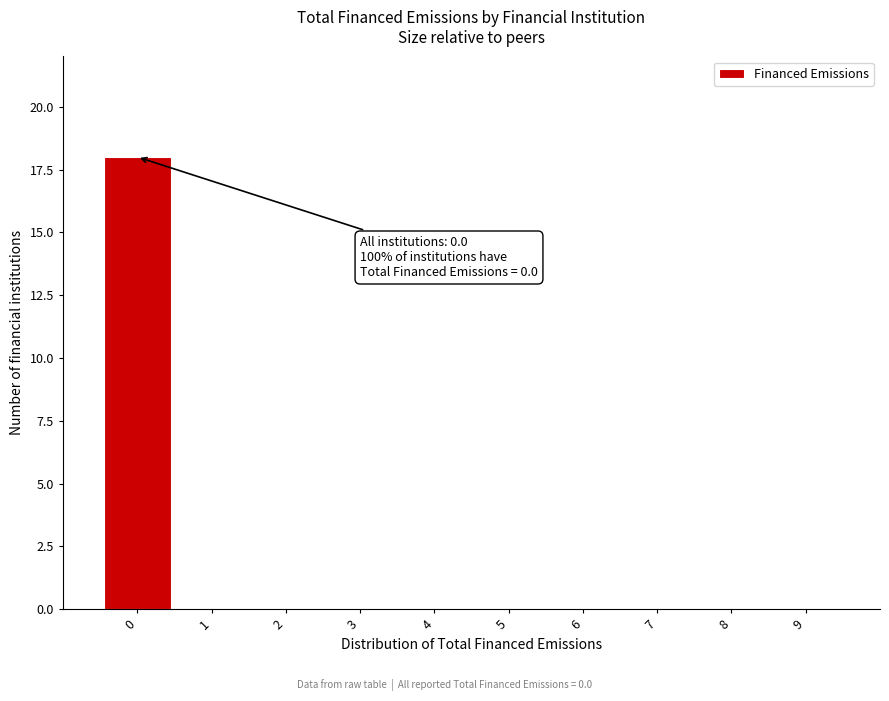

Reading left to right, list all the values displayed in this chart.

0=18	1=0	2=0	3=0	4=0	5=0	6=0	7=0	8=0	9=0